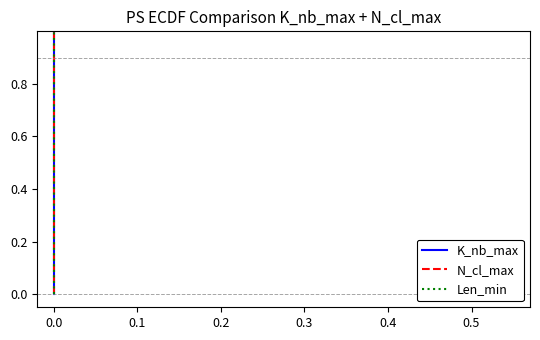

Does the chart display data point markers on the line(s)?

No